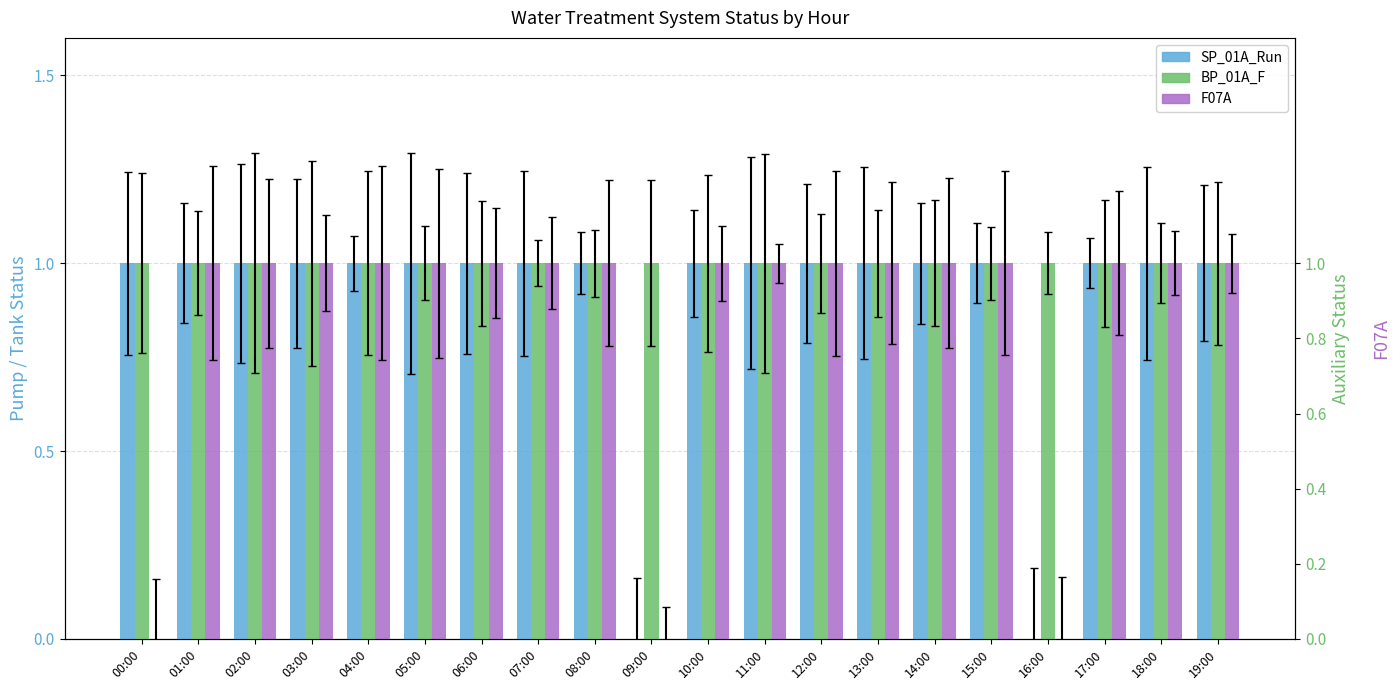

What is the approximate value of BP_01A_F at 13:00?

1